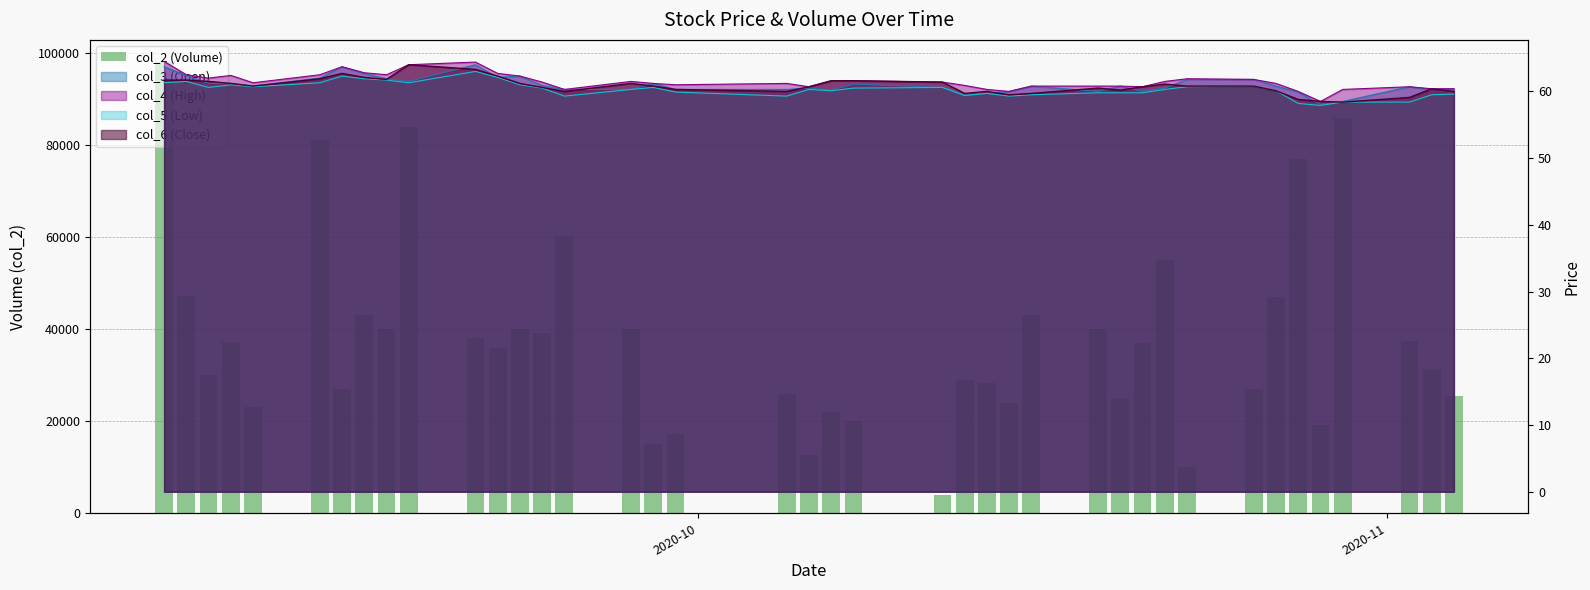

How many data points are above 37121?

19